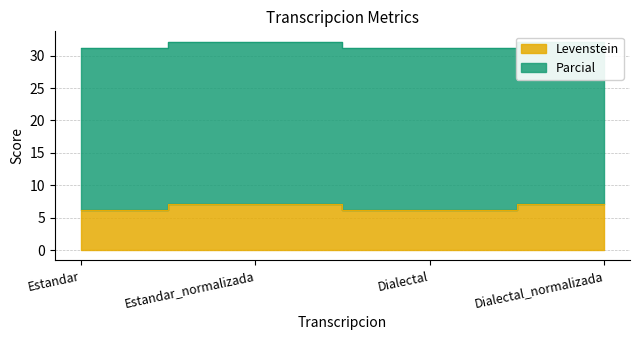

What is the ratio of the value at Dialectal_normalizada to the value at Estandar?

1.1